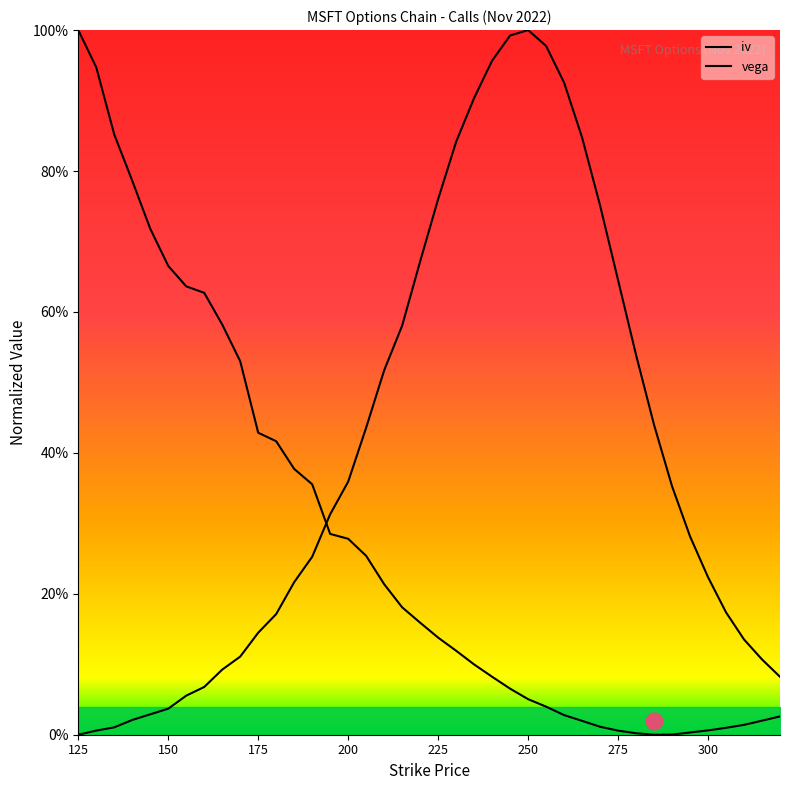

How many series are shown in this chart?

2